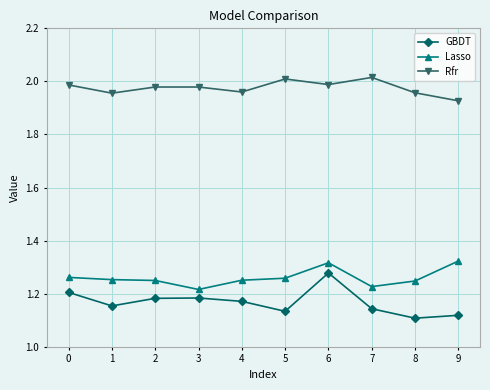

Which series has the largest total across all categories?

Rfr